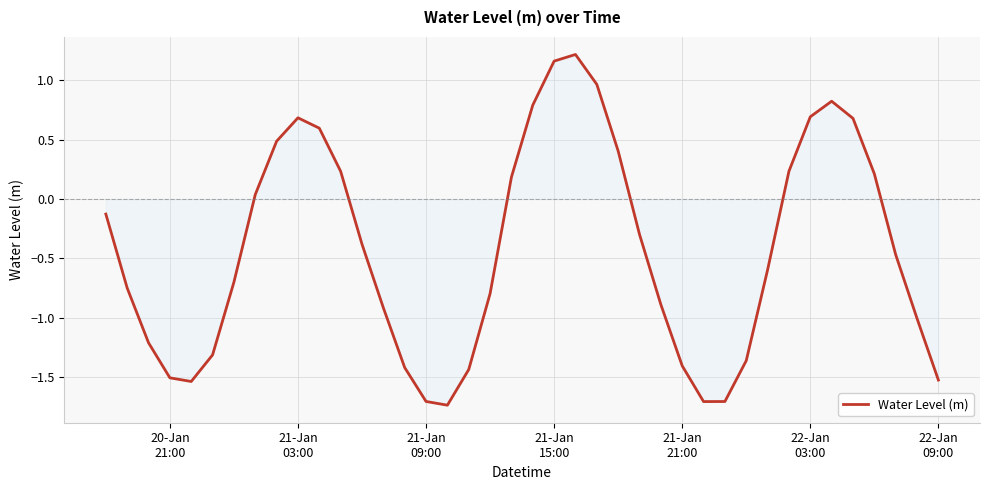

How many lines are shown in the chart?

1